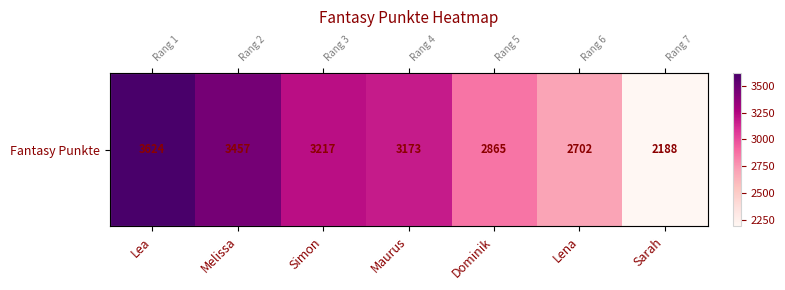

What is the difference between the values at Maurus and Dominik?

308